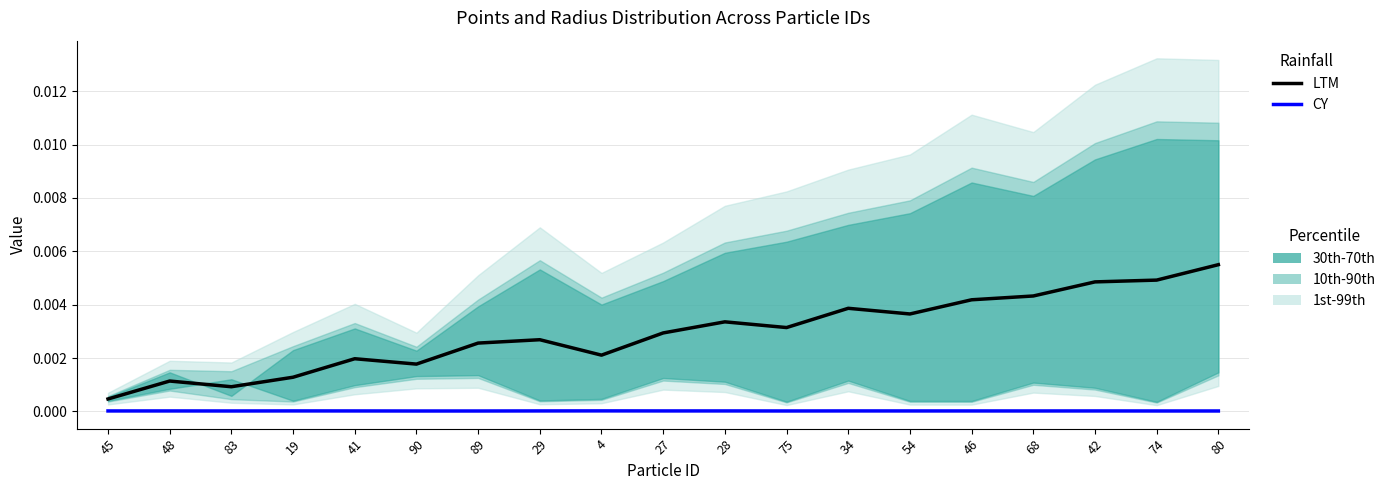

At which category does LTM reach its first local peak?

48